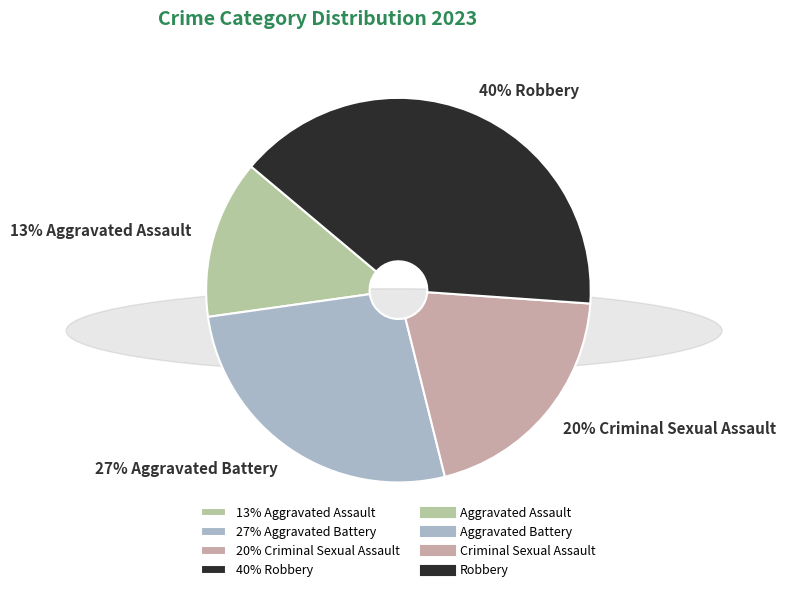

Rank the categories by value from highest to lowest.

40% Robbery, 27% Aggravated Battery, 20% Criminal Sexual Assault, 13% Aggravated Assault